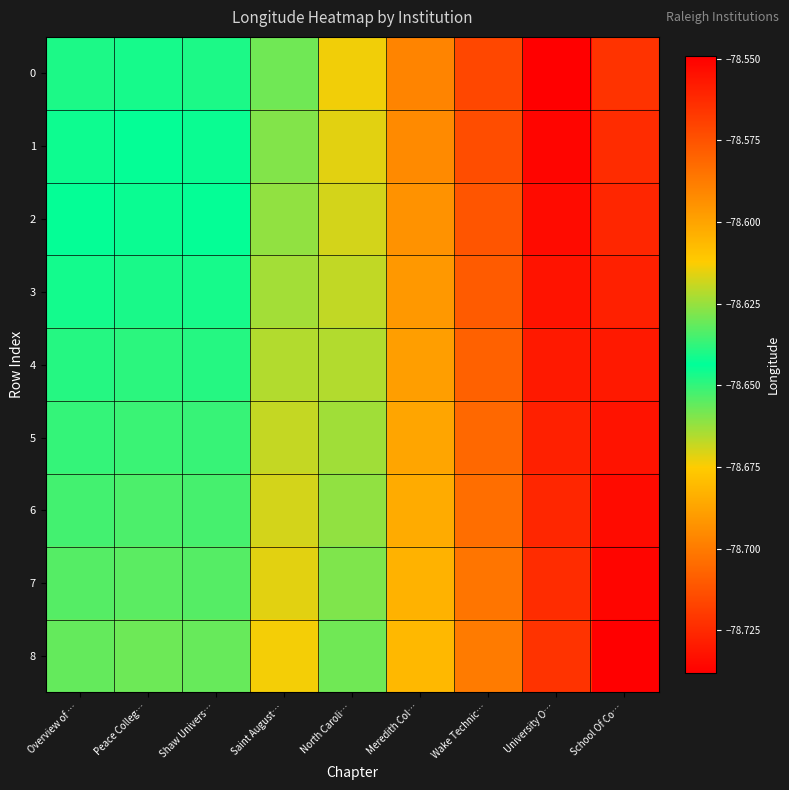

What is the minimum value shown in the chart?

-78.7